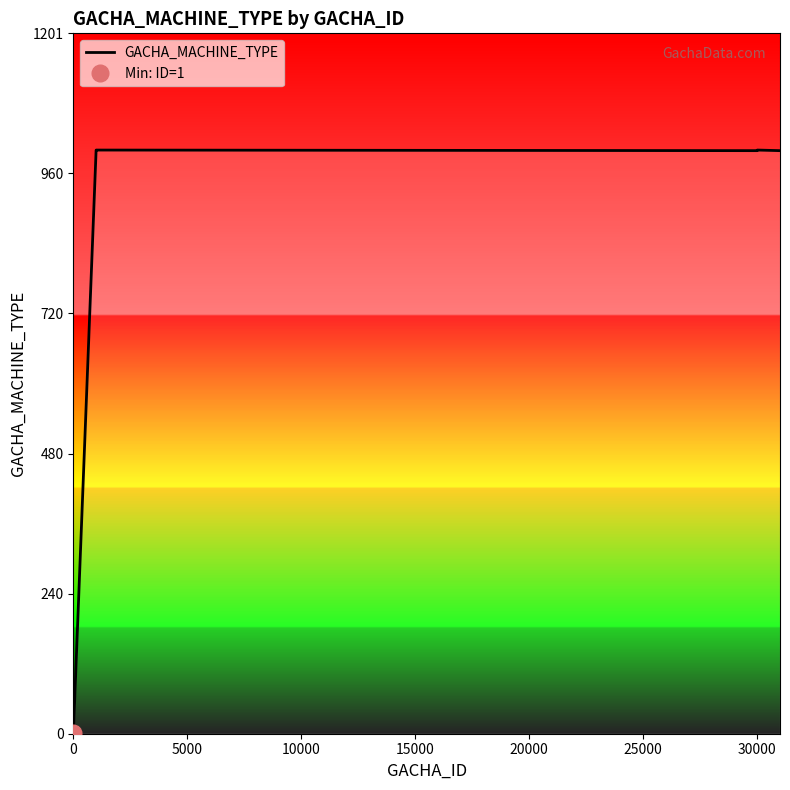

What is the highest value of the GACHA_MACHINE_TYPE series?

1001